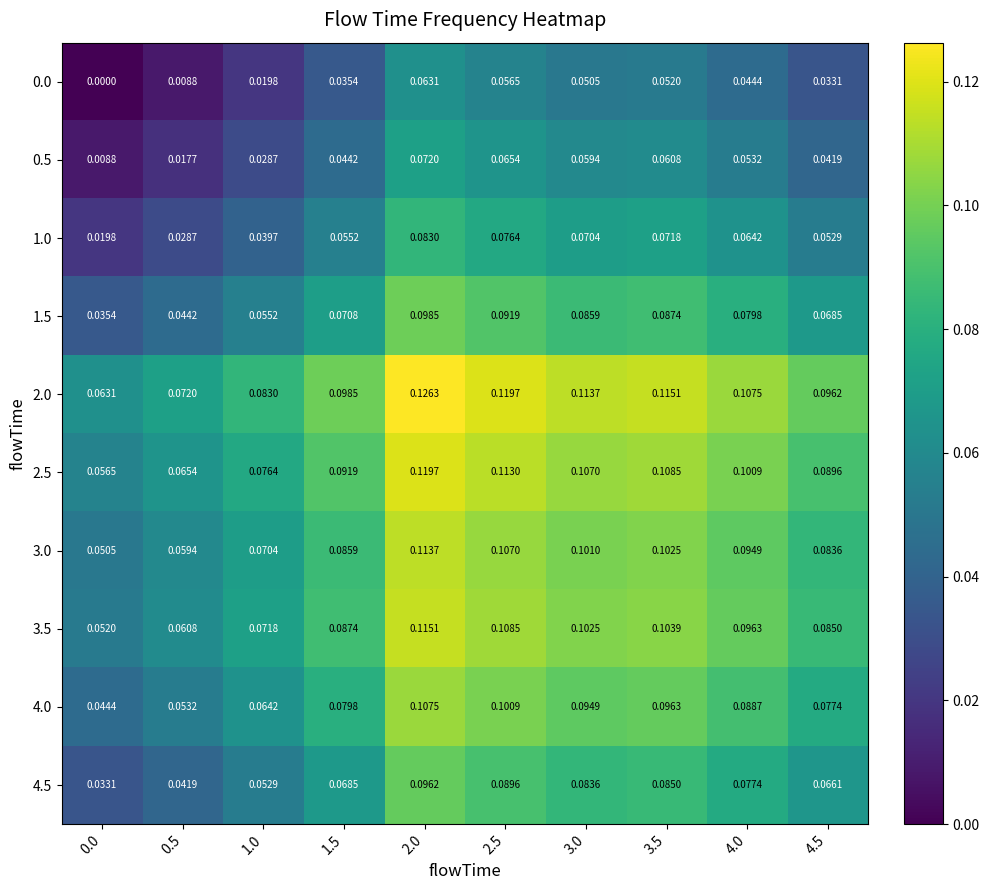

Is the value of 4.0 at 4.5 greater than the value of 0.0 at 1.5?

Yes